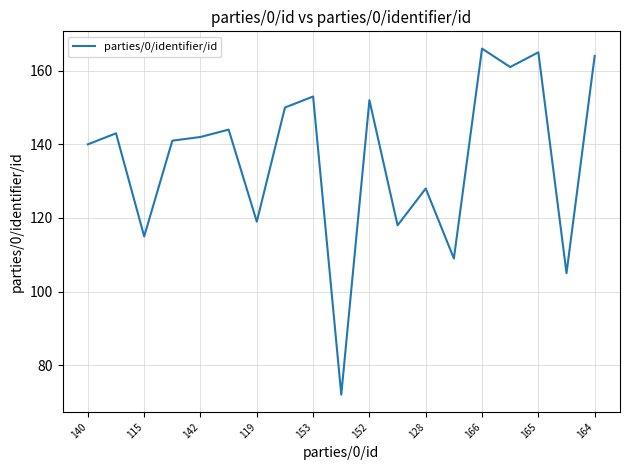

What is the maximum value shown in the chart?

166